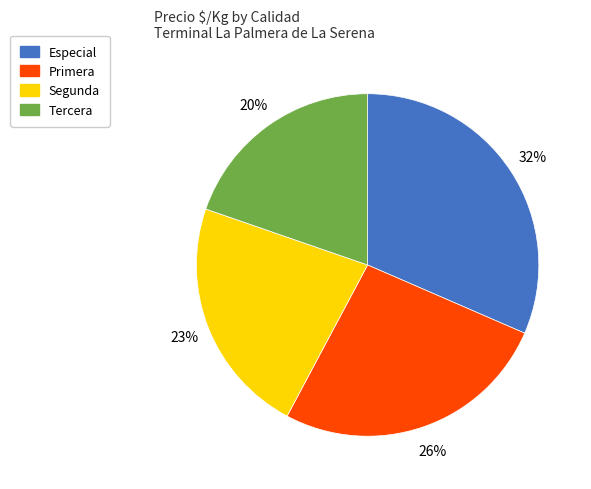

Count the number of slices in the pie.

4